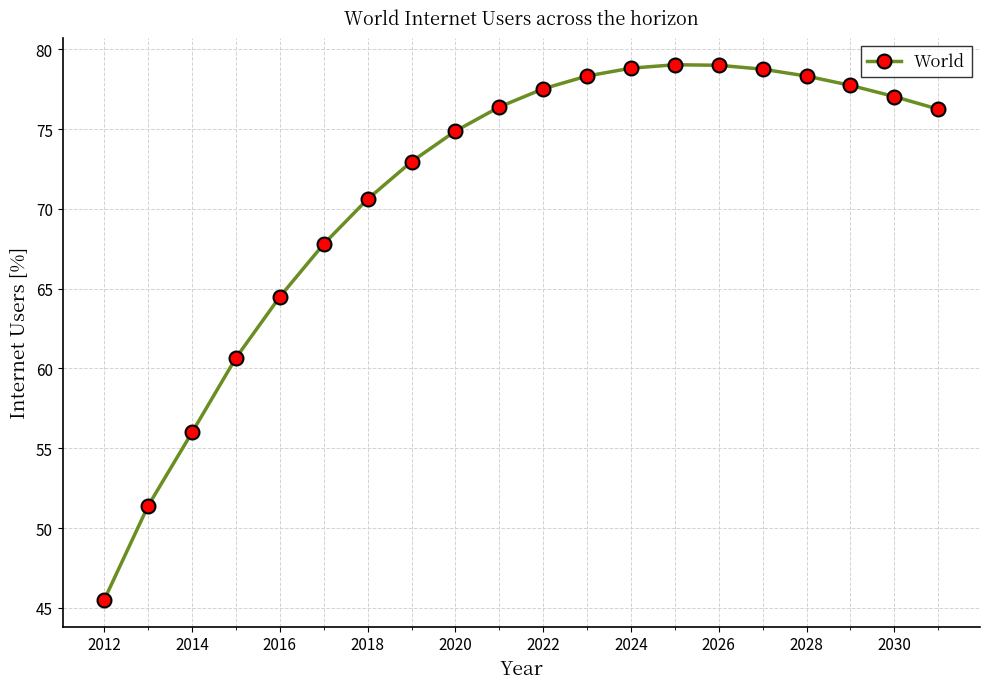

True or false: there are more than 0 points higher than both neighbors.

True